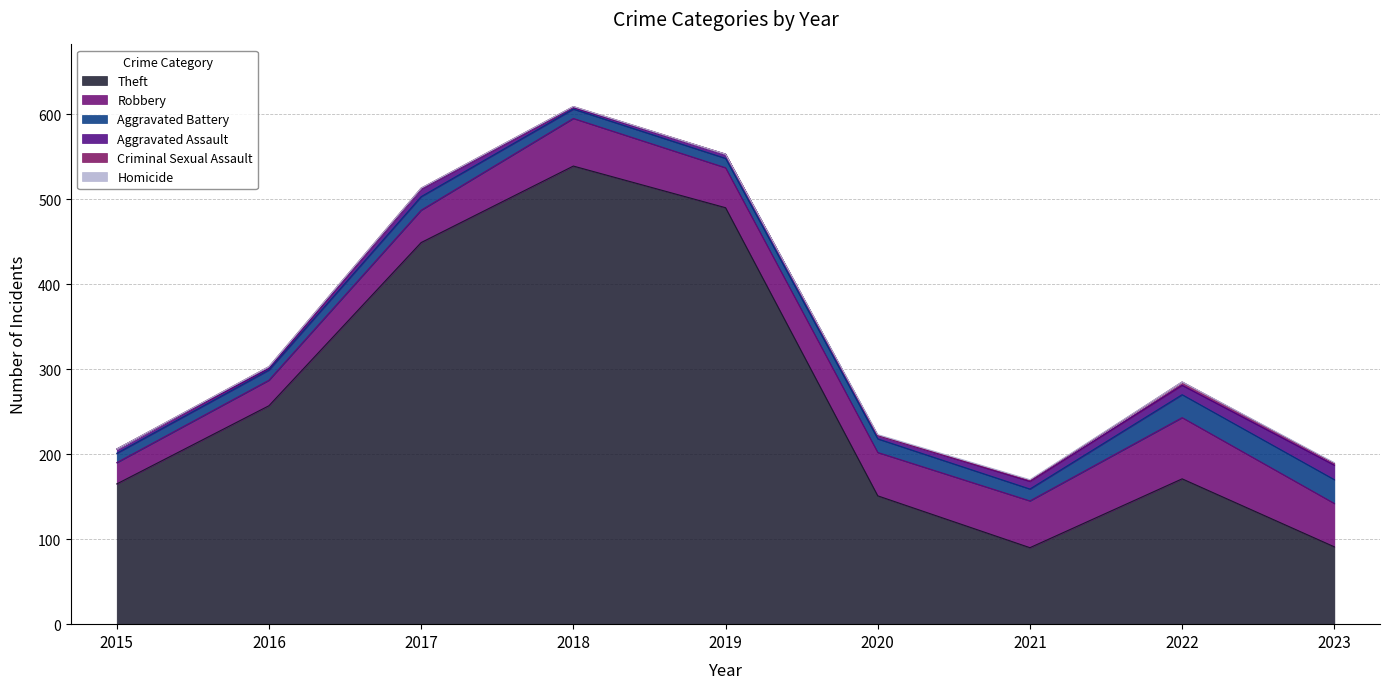

Where is the first local maximum for Robbery?

2018